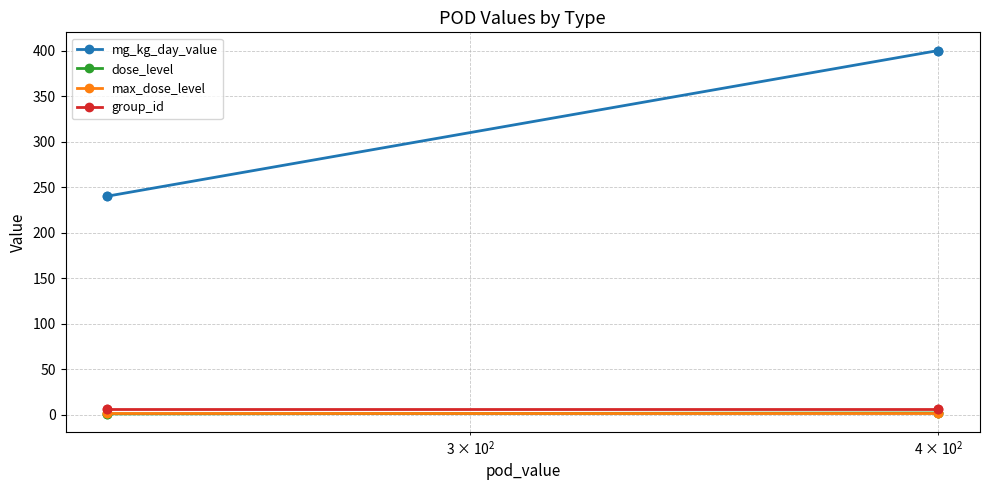

Count the number of data series in this chart.

4